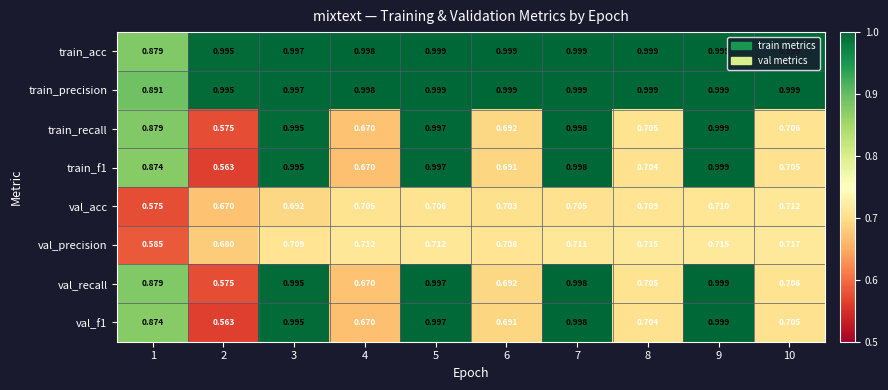

Which series has the largest total across all categories?

train_precision